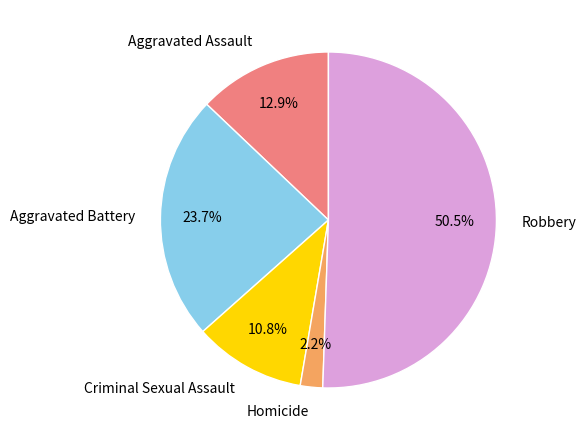

What percentage is NOT represented by Homicide?

97.8%